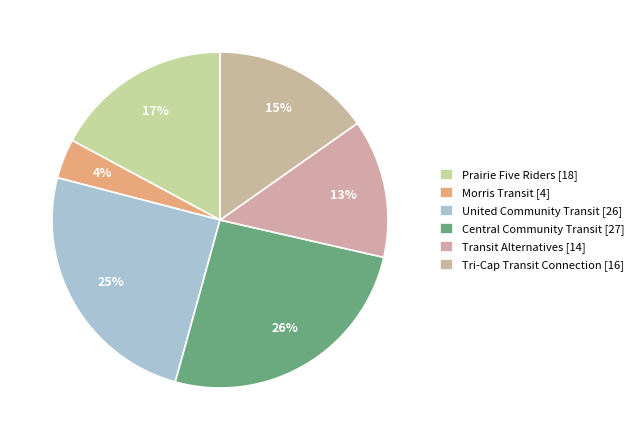

The Central Community Transit slice represents 36% of the pie. True or false?

False